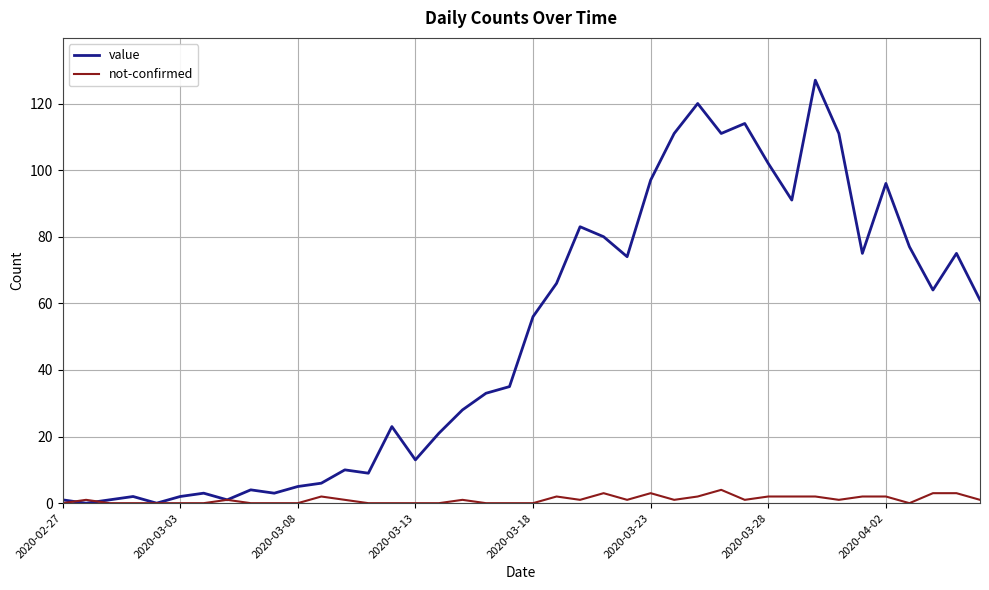

How many values in the value series are below 56?

20